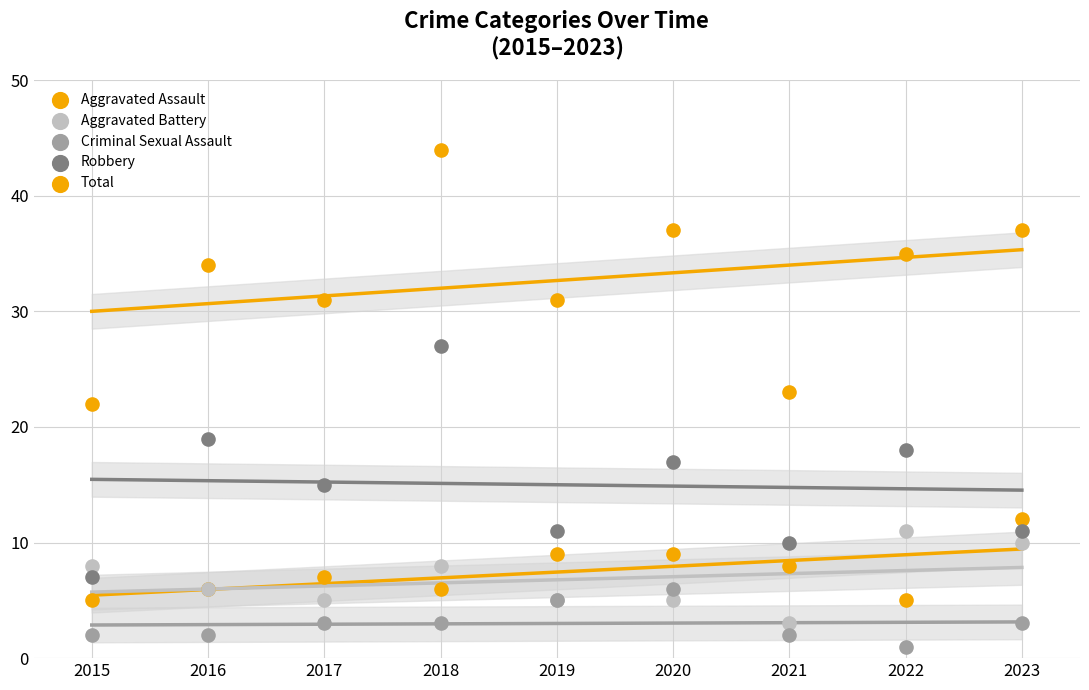

Which series contains the lowest Y value?

Criminal Sexual Assault